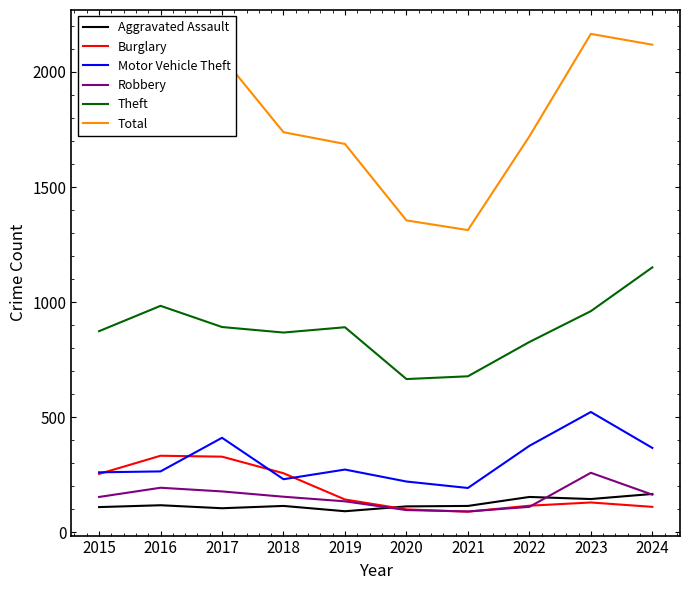

True or false: Robbery has more than 1 points higher than both neighbors.

True